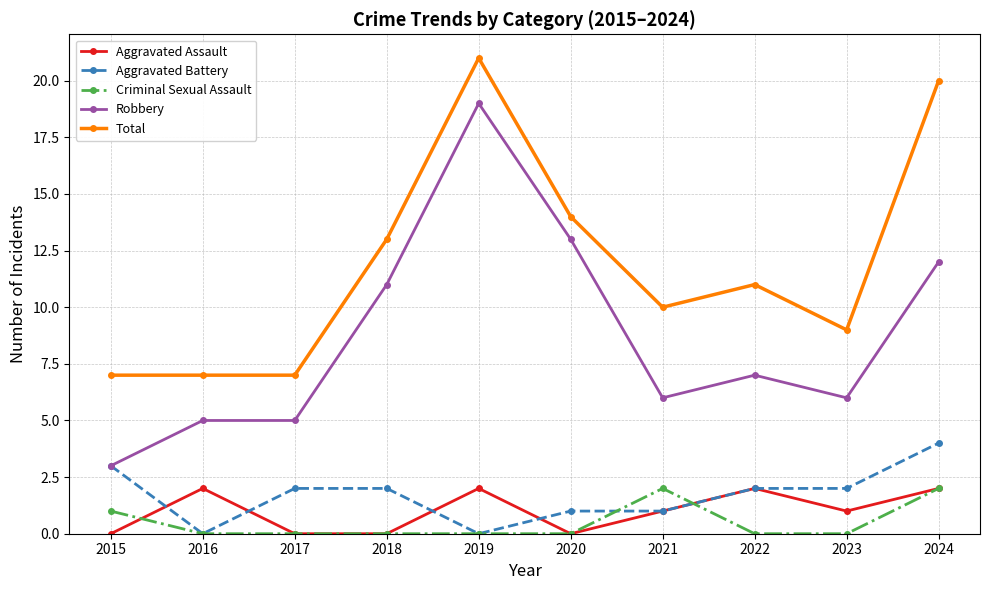

What is the spread (max minus min) of values at 2024?

18